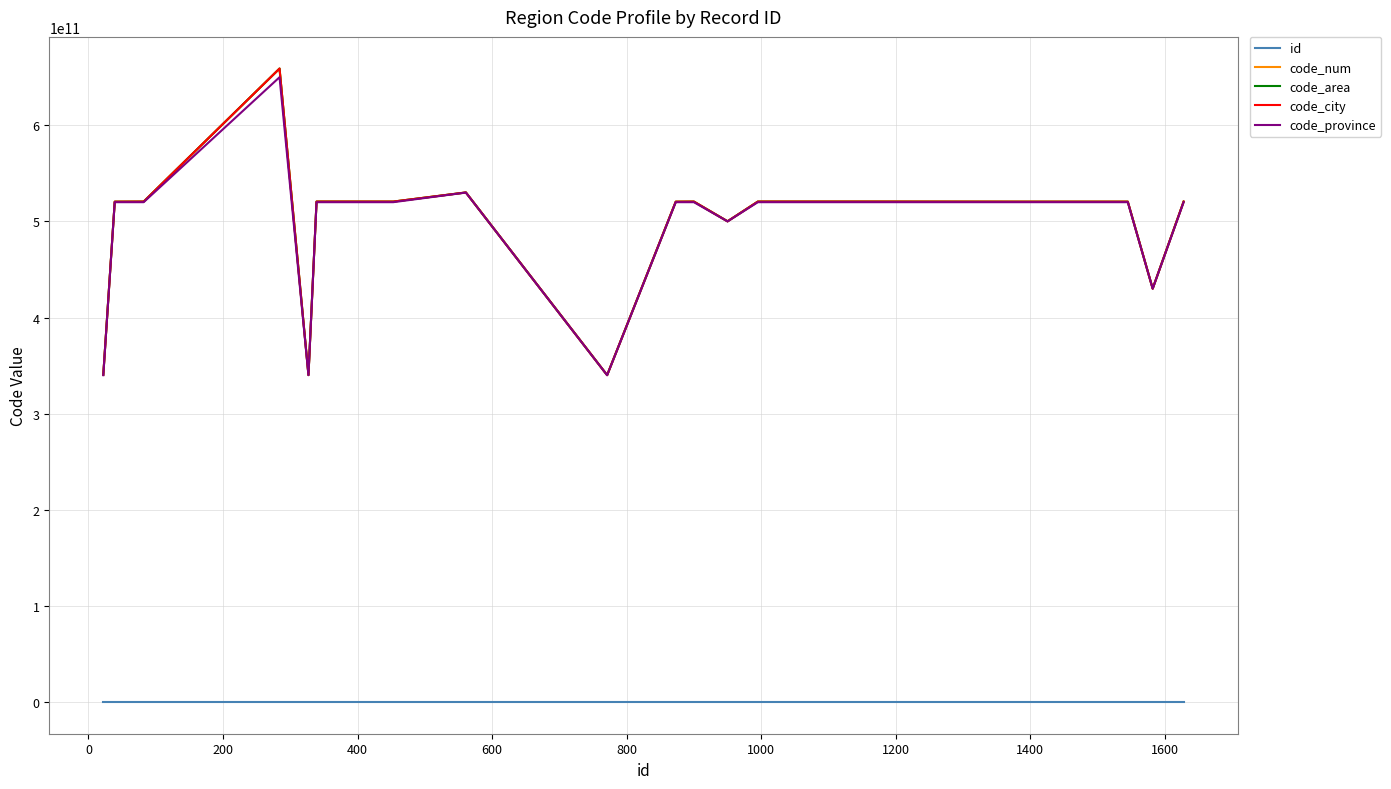

Does the chart have visible grid lines?

Yes